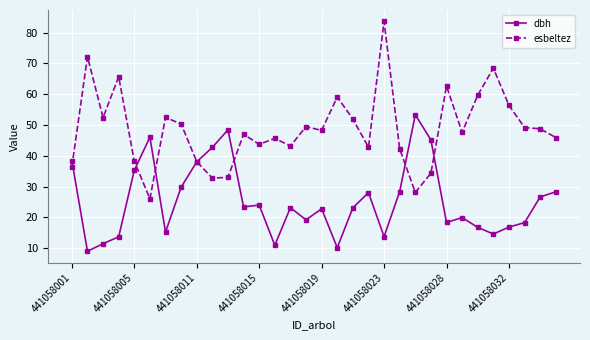

Which series has the widest spread of values?

esbeltez